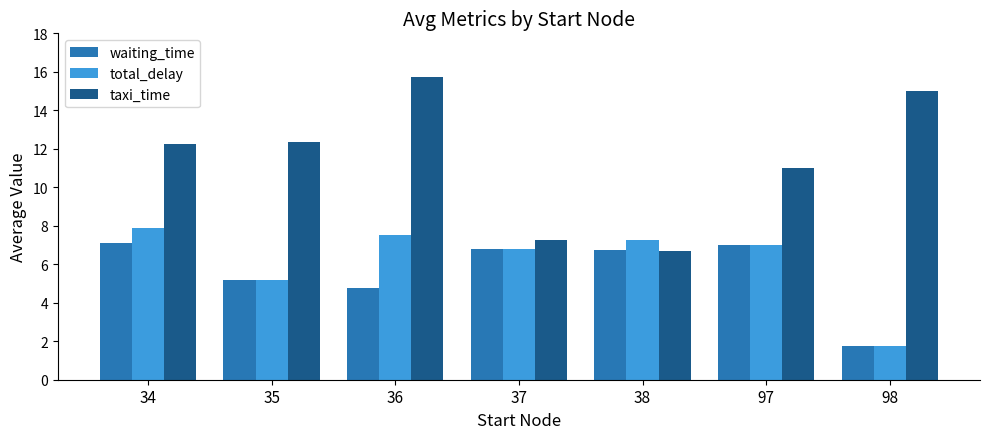

What is the difference between the maximum and second lowest values in the total_delay series?

2.7